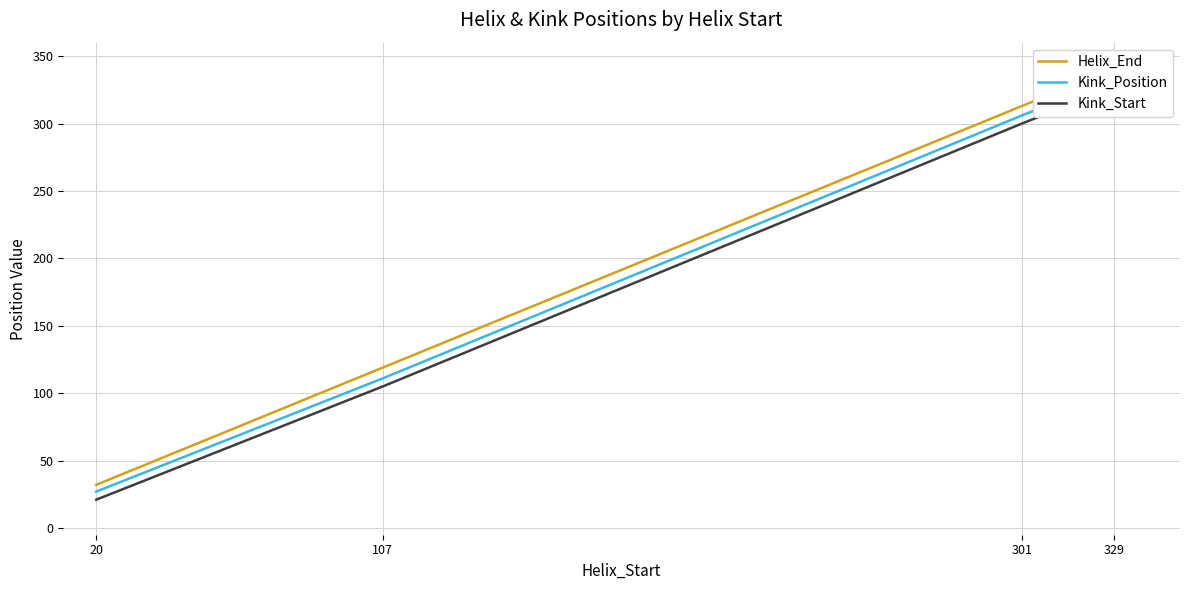

Reading left to right, list all the values displayed in this chart.

Helix_End: 32	119	313	341
Kink_Position: 27	111	306	333
Kink_Start: 21	105	300	327